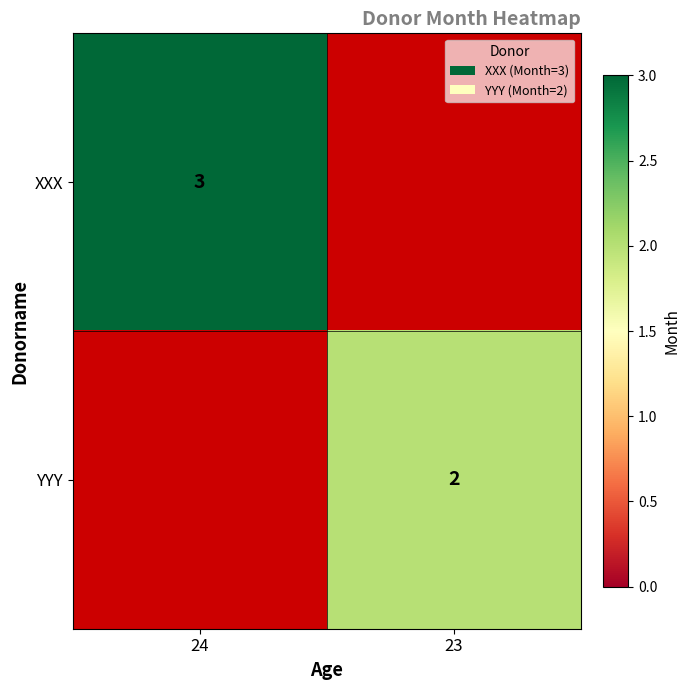

The XXX series shows 3 at 24. True or false?

True